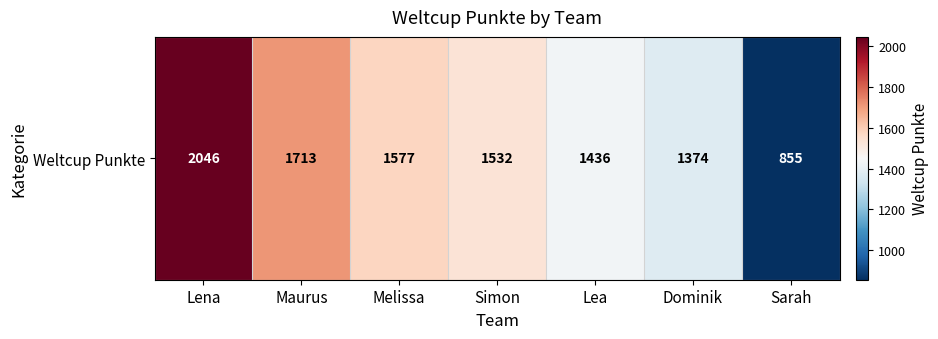

What is the maximum value shown in the chart?

2046